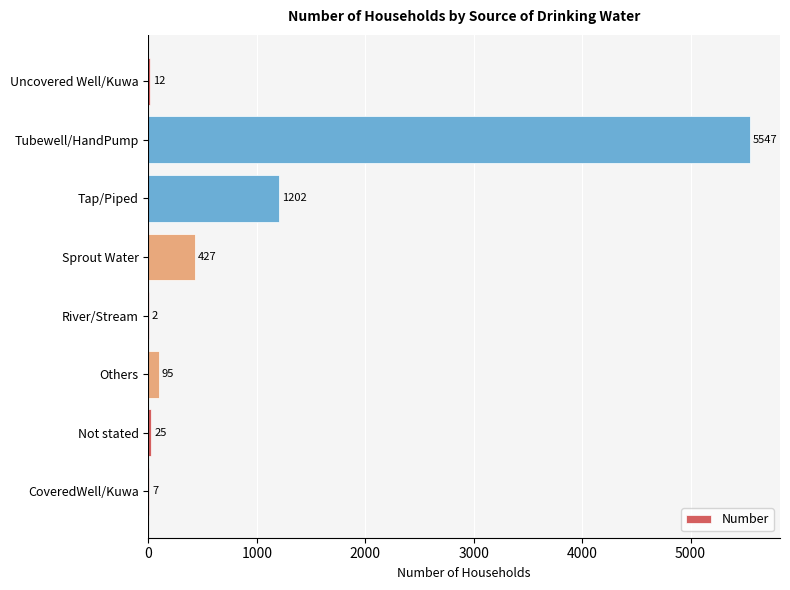

What is the maximum value shown in the chart?

5547